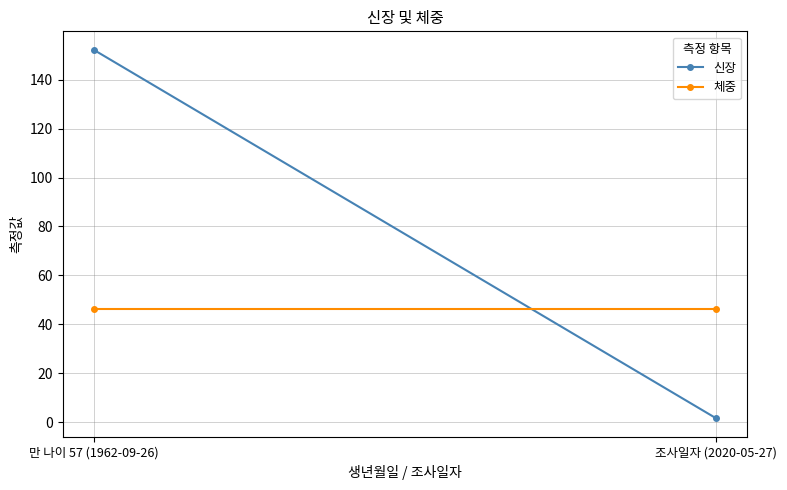

How many lines are shown in the chart?

2